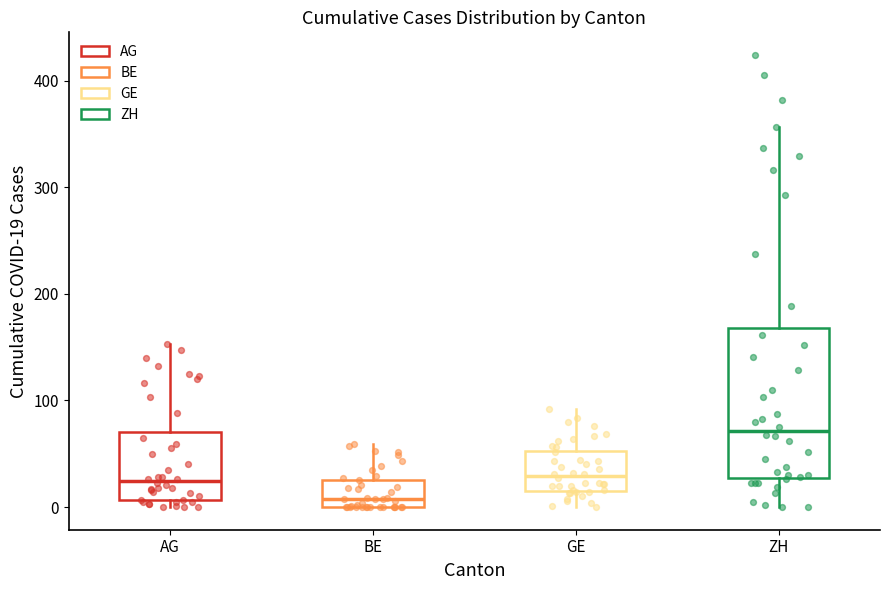

Reading left to right, transcribe this box plot: for each box, give where its median line is, the range the box spans, and where its two whiskers end, as read against the y-axis. The values are not printed on the chart, so give them approximately, as read against the axis.

AG: median 20, box 10 to 70, whiskers 0 to 150
BE: median 10, box 0 to 30, whiskers 0 to 60
GE: median 30, box 20 to 50, whiskers 0 to 90
ZH: median 70, box 30 to 170, whiskers 0 to 360